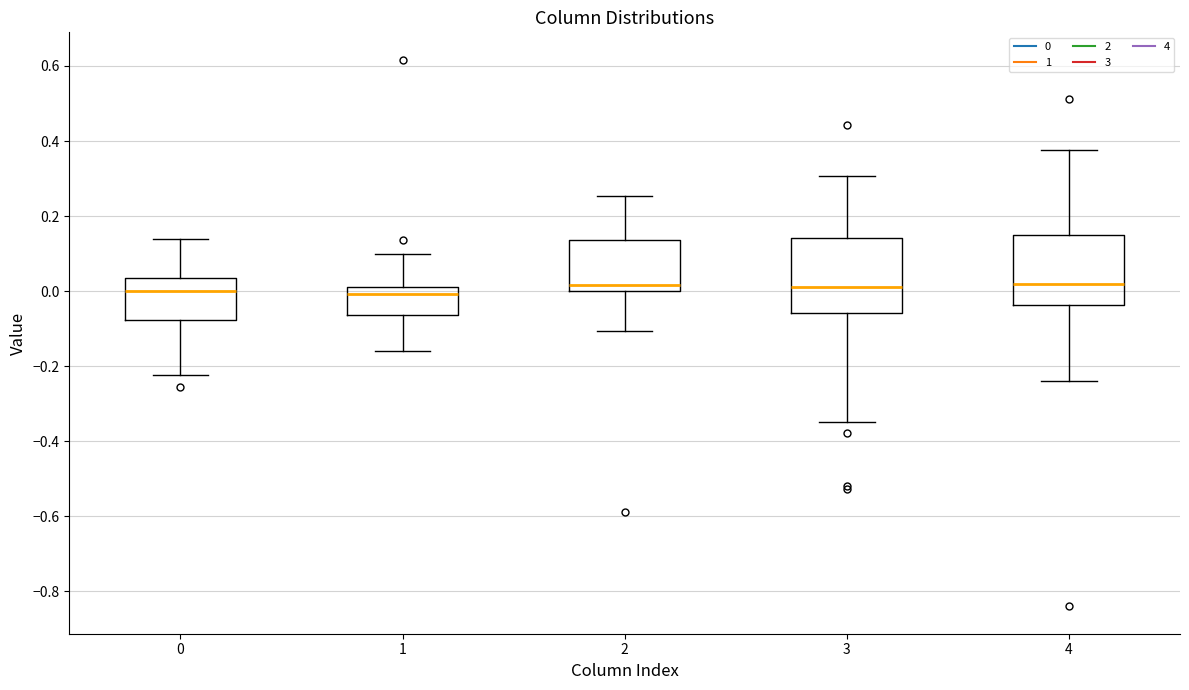

Where does the median line of the box at x = 4 sit on the y-axis? The values are not printed on the chart, so give them approximately, as read against the axis.

0.02